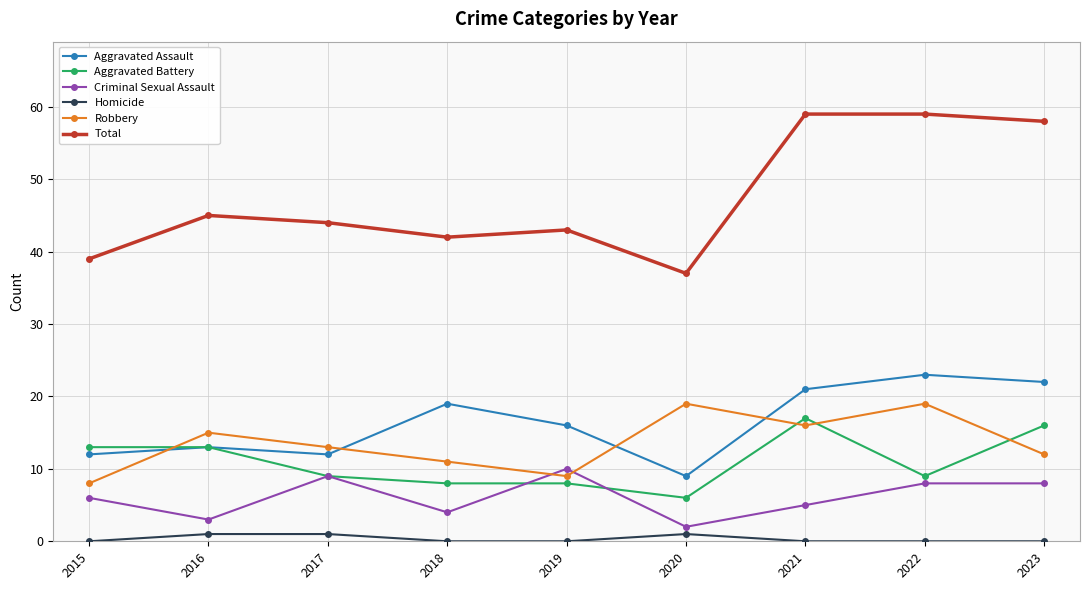

What is the value of the Aggravated Assault point at the 1st from the left?

12